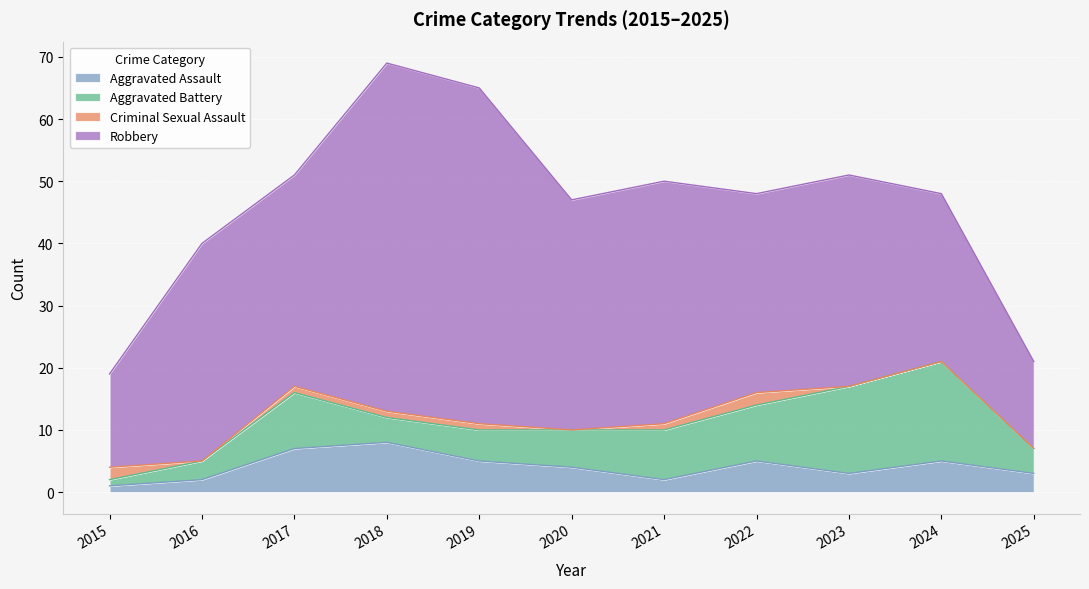

True or false: Aggravated Assault has more than 2 points higher than both neighbors.

True